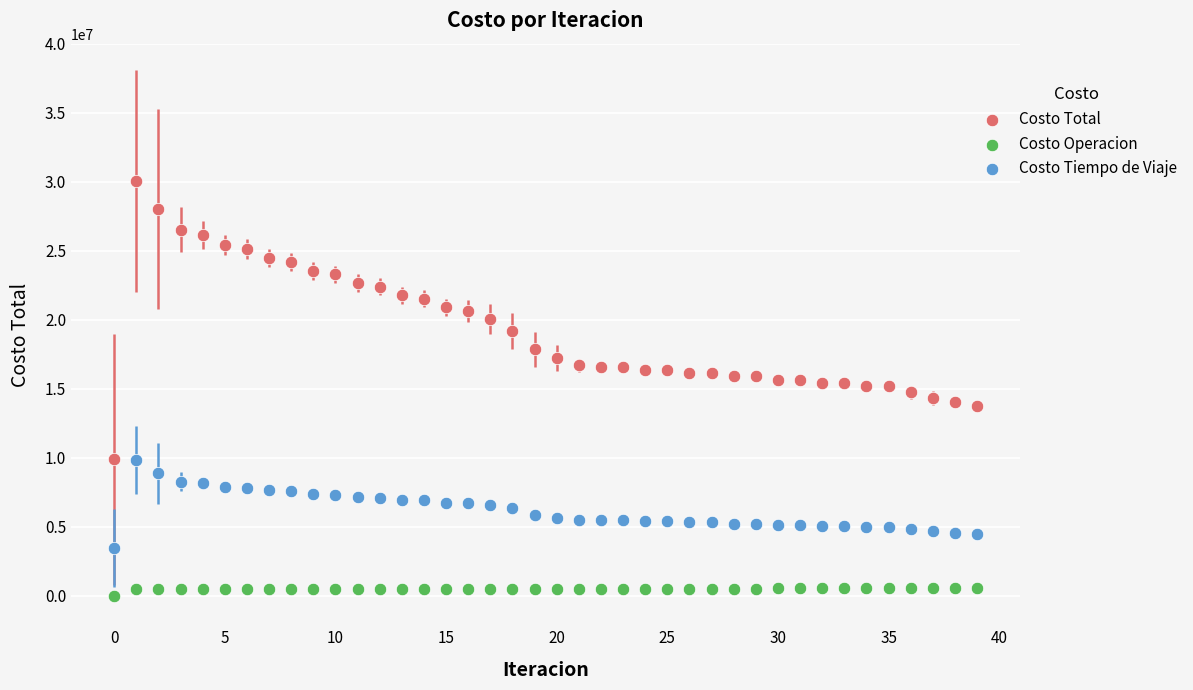

What are all the series names shown in the legend?

Costo Total, Costo Operacion, Costo Tiempo de Viaje